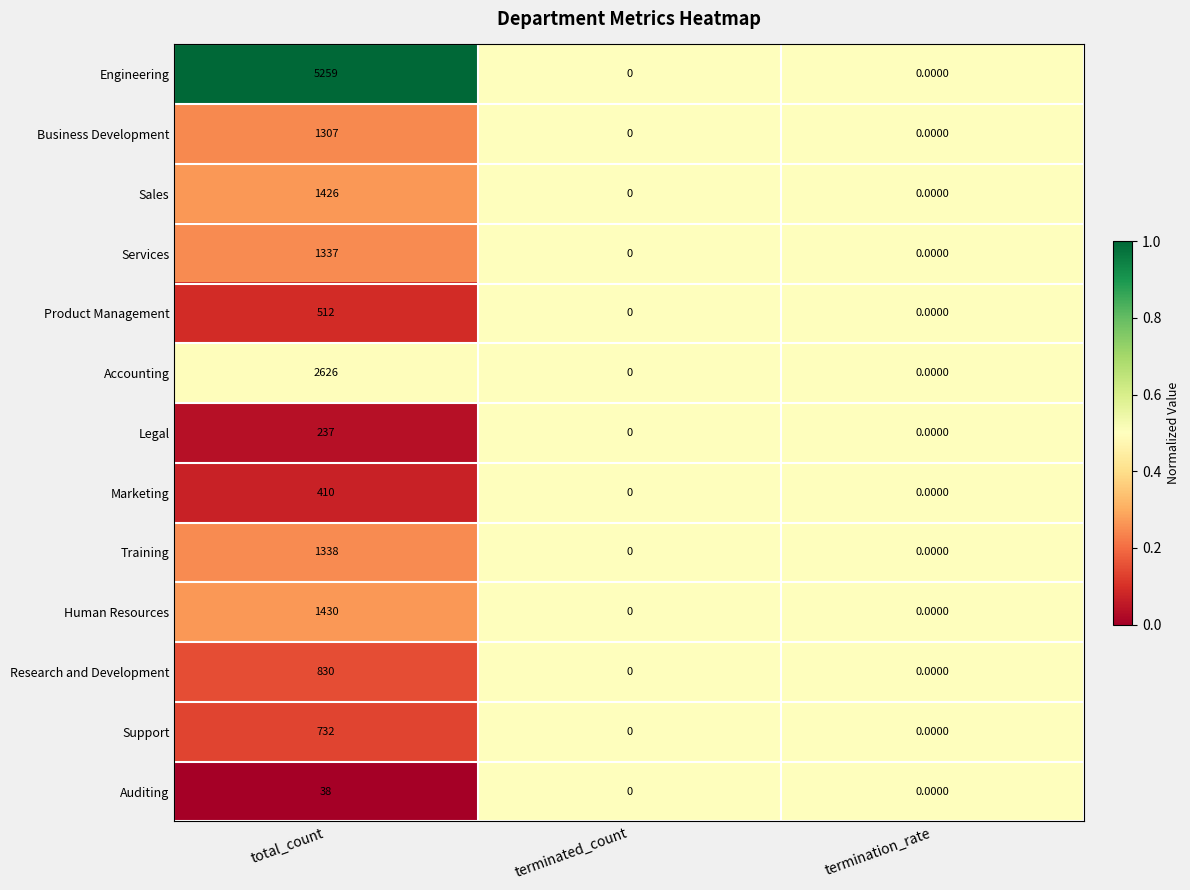

At which category is the sum across all series the highest?

total_count